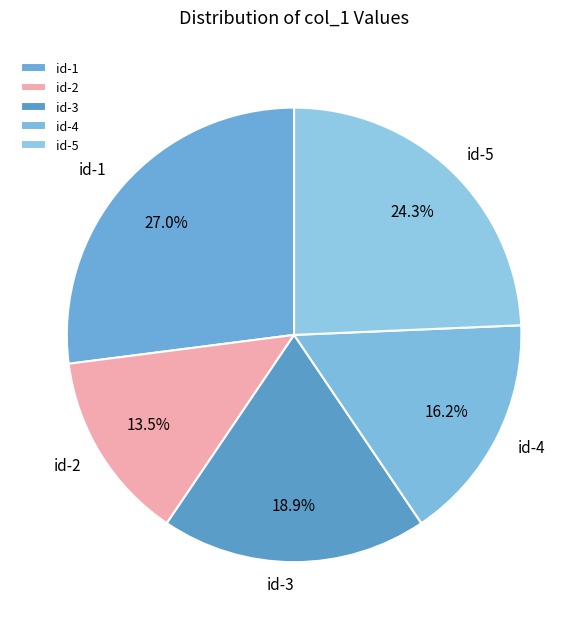

Rank the categories by value from lowest to highest.

id-2, id-4, id-3, id-5, id-1